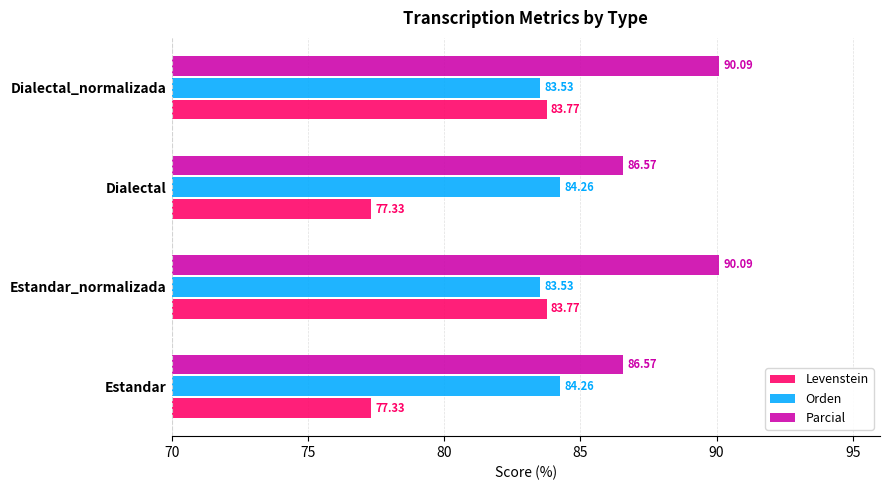

What is the difference between the maximum and second lowest values in the Parcial series?

3.5